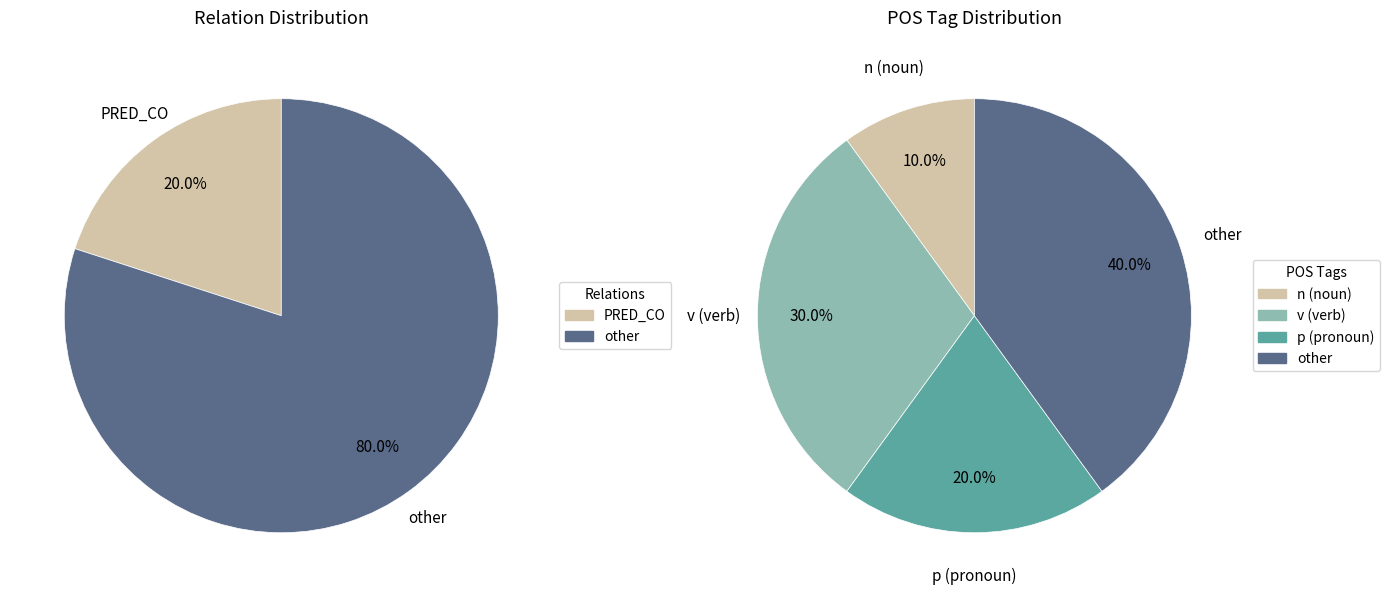

Is there a majority slice in this chart?

No